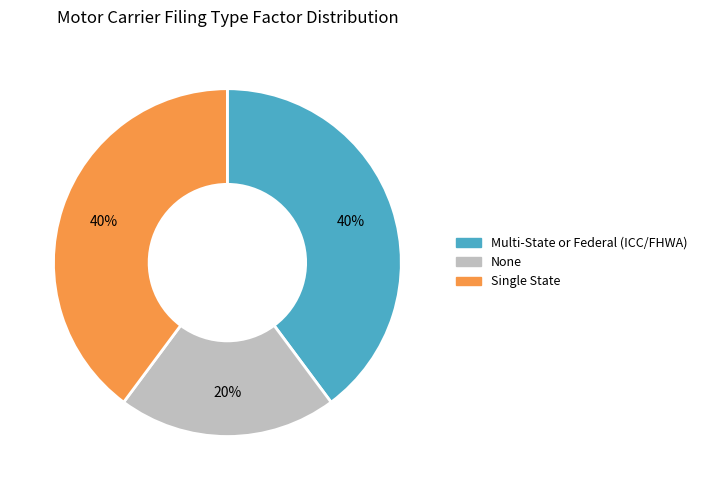

Approximately how many times larger is the value at None compared to Single State?

0.5